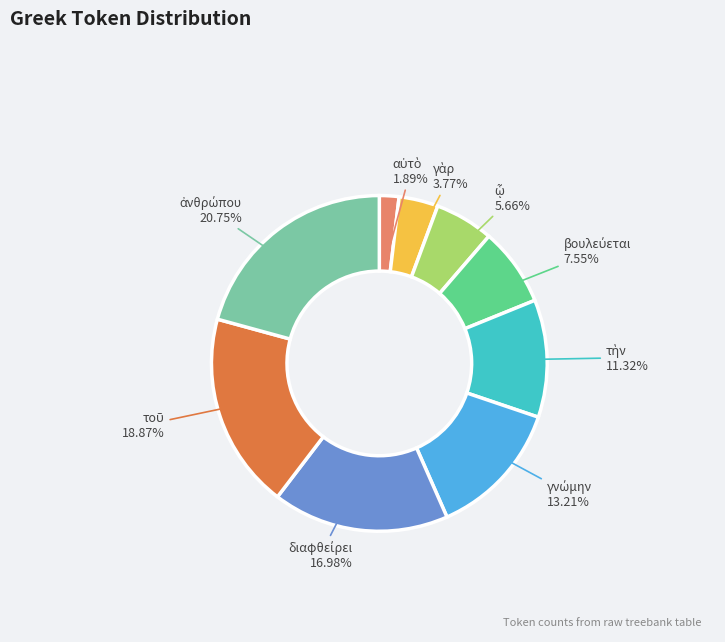

Is there a majority slice in this chart?

No